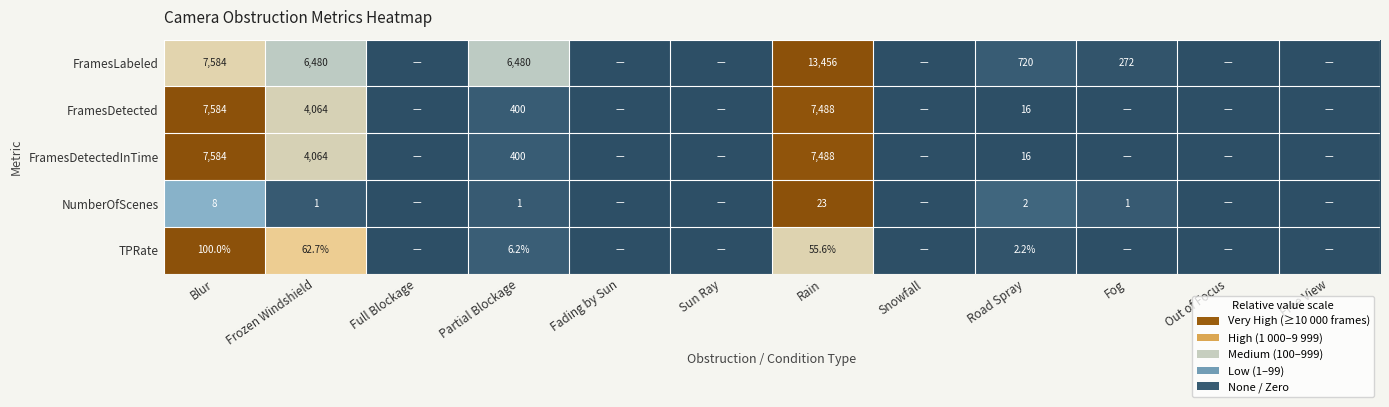

What is the difference between the highest and lowest values at Rain?

13433.0